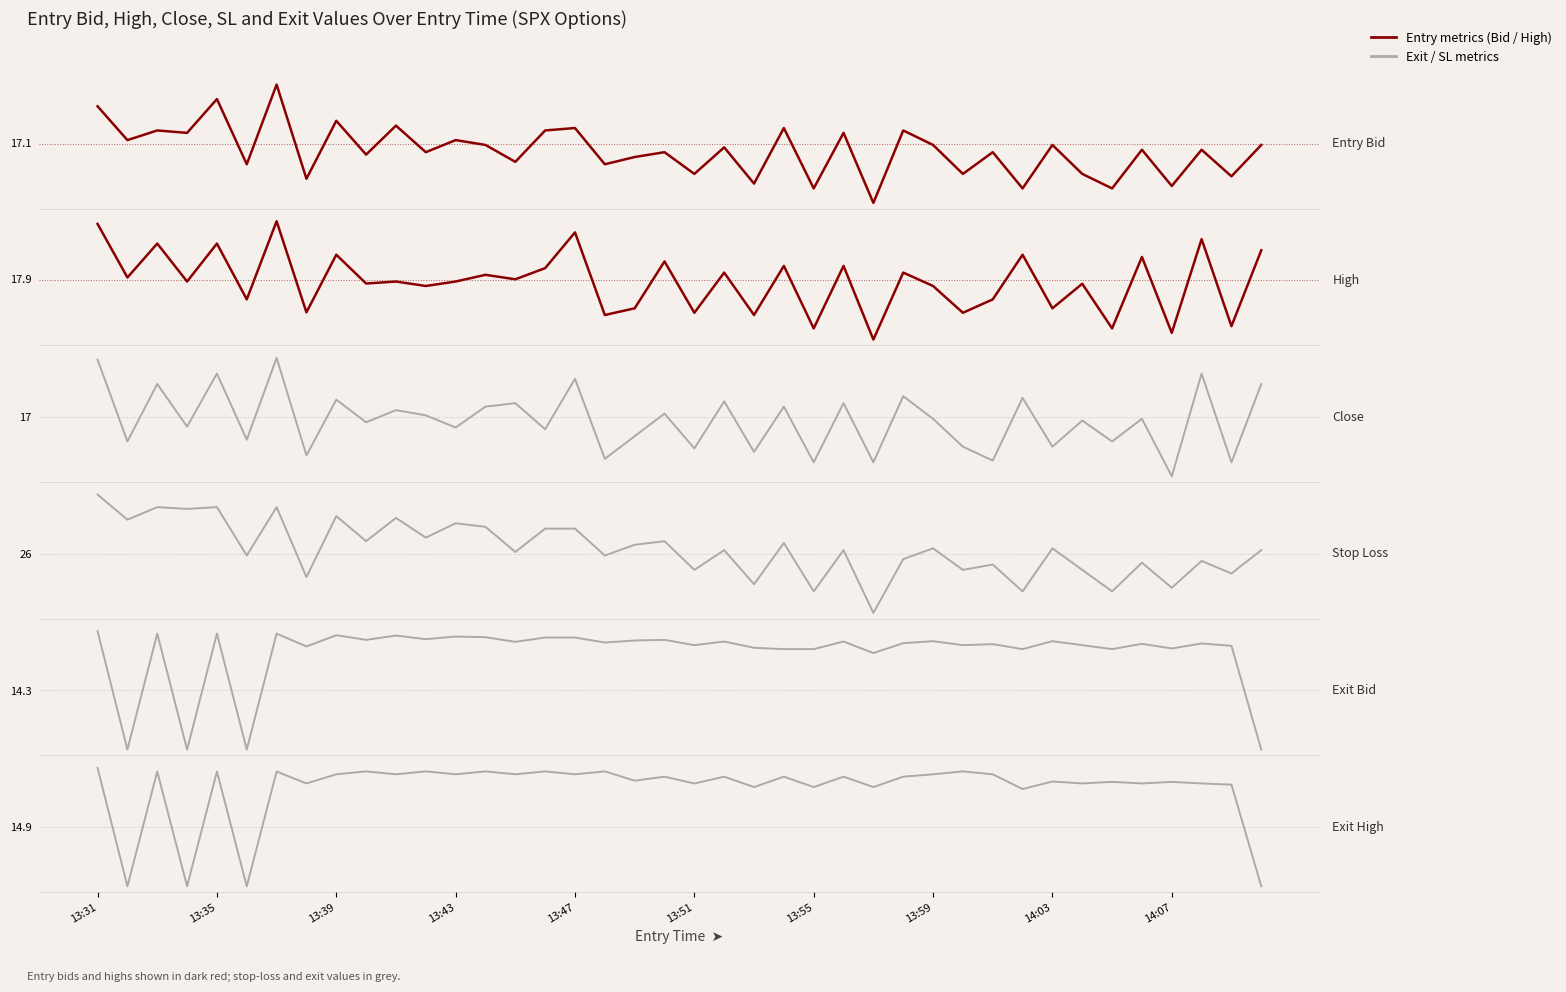

At 13:35, list the series in order from smallest to largest.

Exit Bid, Exit High, Close, Entry Bid, High, Stop Loss